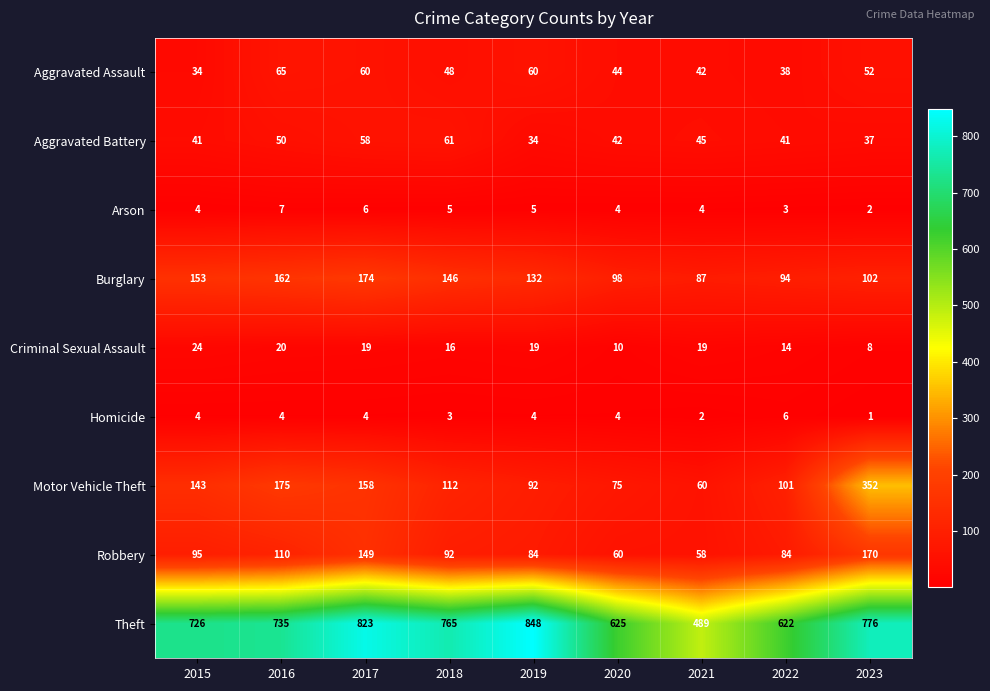

Where is Aggravated Battery nearest to the value 47?

2021